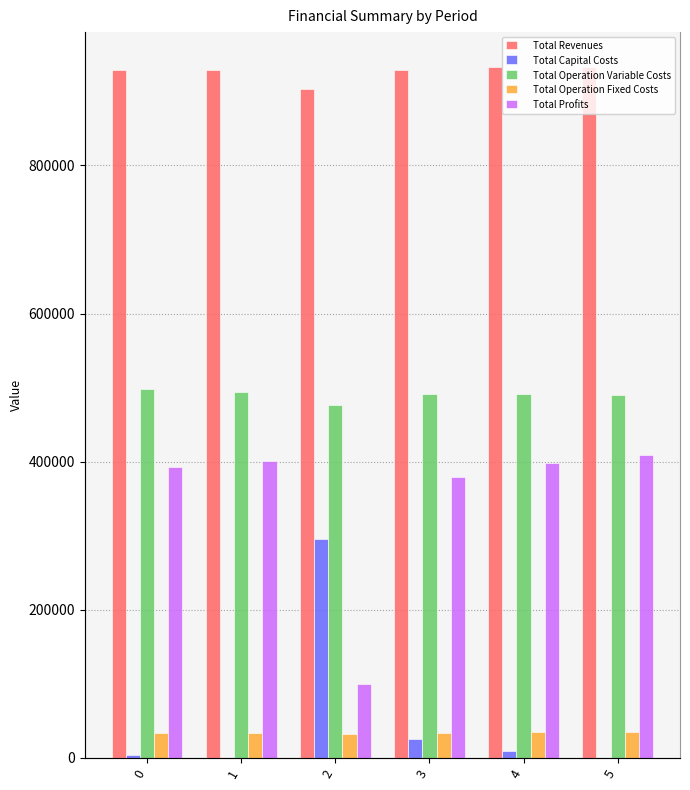

Reading left to right, what are all the values shown in this chart?

Total Revenues: 929574.5	929574.5	903027.7	929574.5	933421.5	933421.5
Total Capital Costs: 4000.0	0.0	295200.0	24800.0	8800.0	0.0
Total Operation Variable Costs: 498243.7	494647.0	476149.0	491040.4	491633.1	489813.7
Total Operation Fixed Costs: 34047.9	34047.9	31441.8	34047.9	34552.4	34552.4
Total Profits: 393282.9	400879.6	100236.9	379686.2	398436.1	409055.5